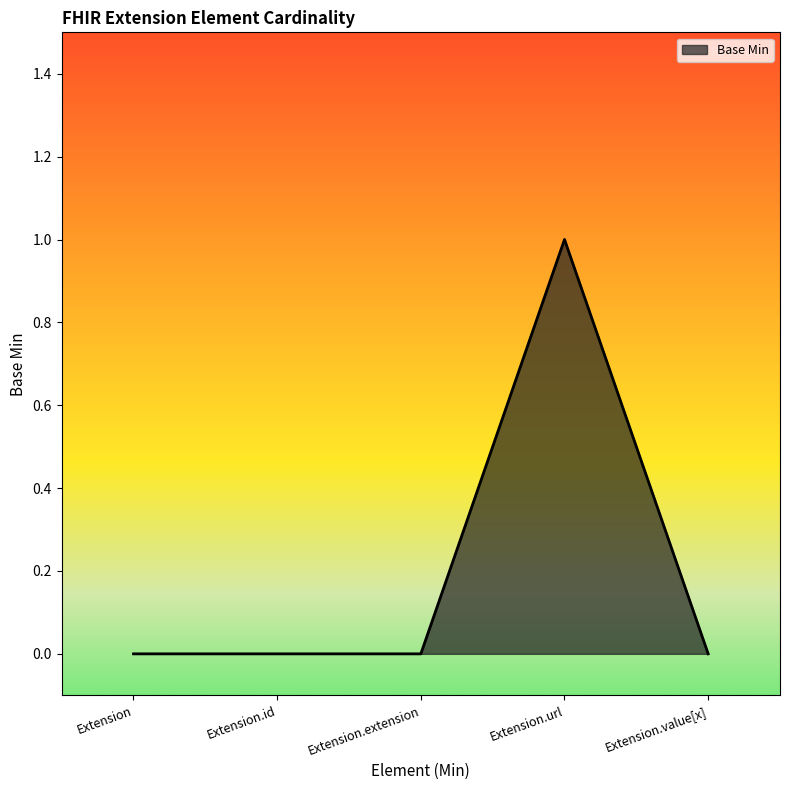

What position from the right is Extension?

5